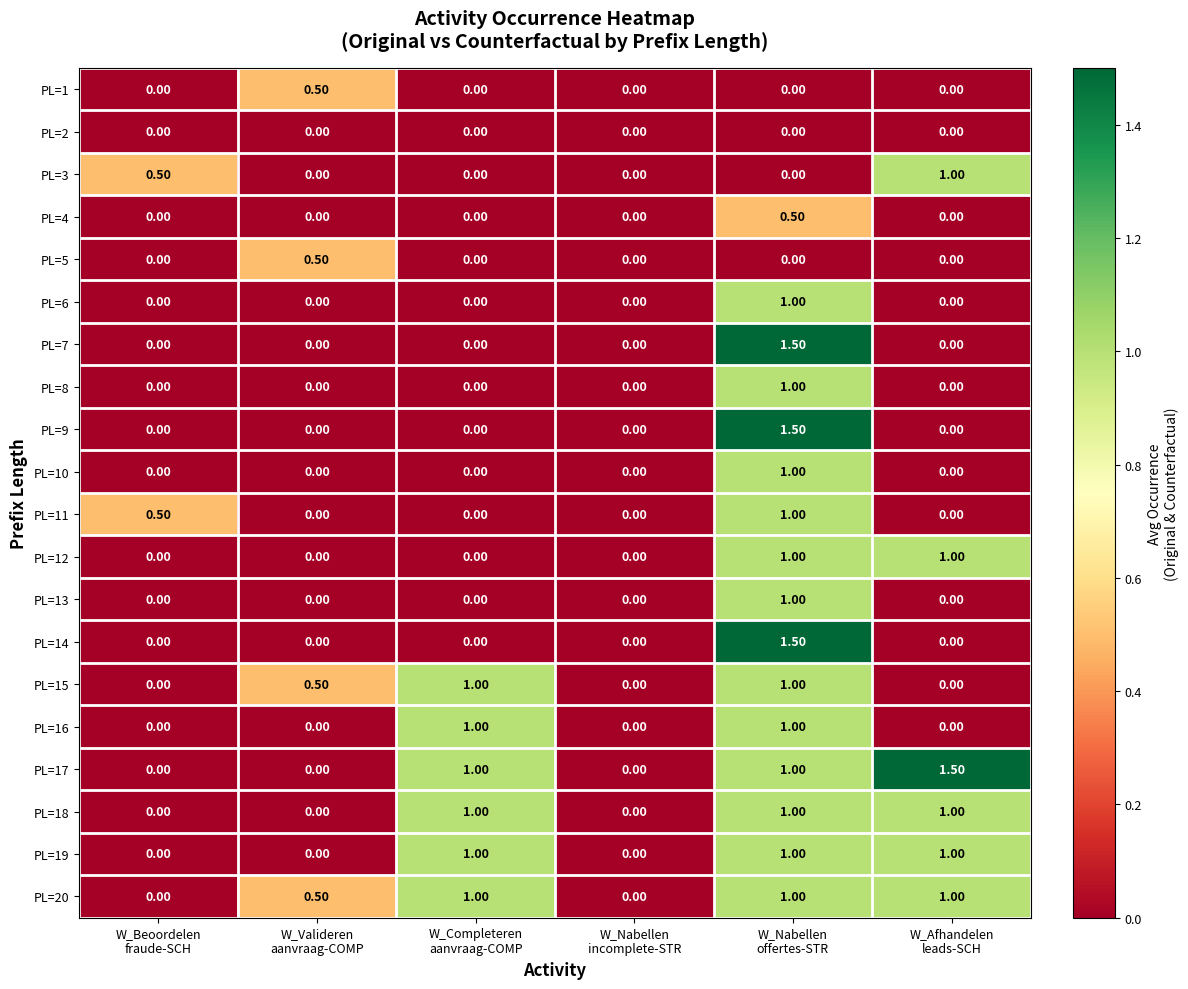

What is the difference between the maximum and second lowest values in the PL=19 series?

1.0